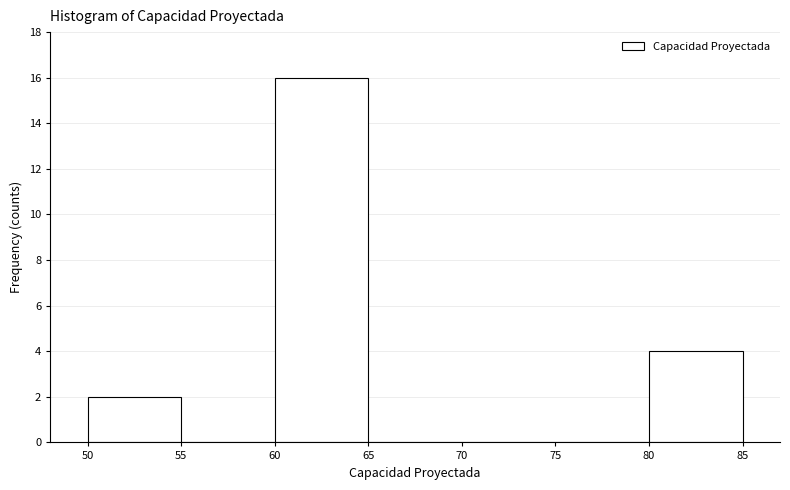

Reading left to right, transcribe this chart: for each bar, give the range it covers on the x-axis and its height. The values are not printed on the chart, so give them approximately, as read against the axis.

50 to 55: 2
55 to 60: 0
60 to 65: 16
65 to 70: 0
70 to 75: 0
75 to 80: 0
80 to 85: 4